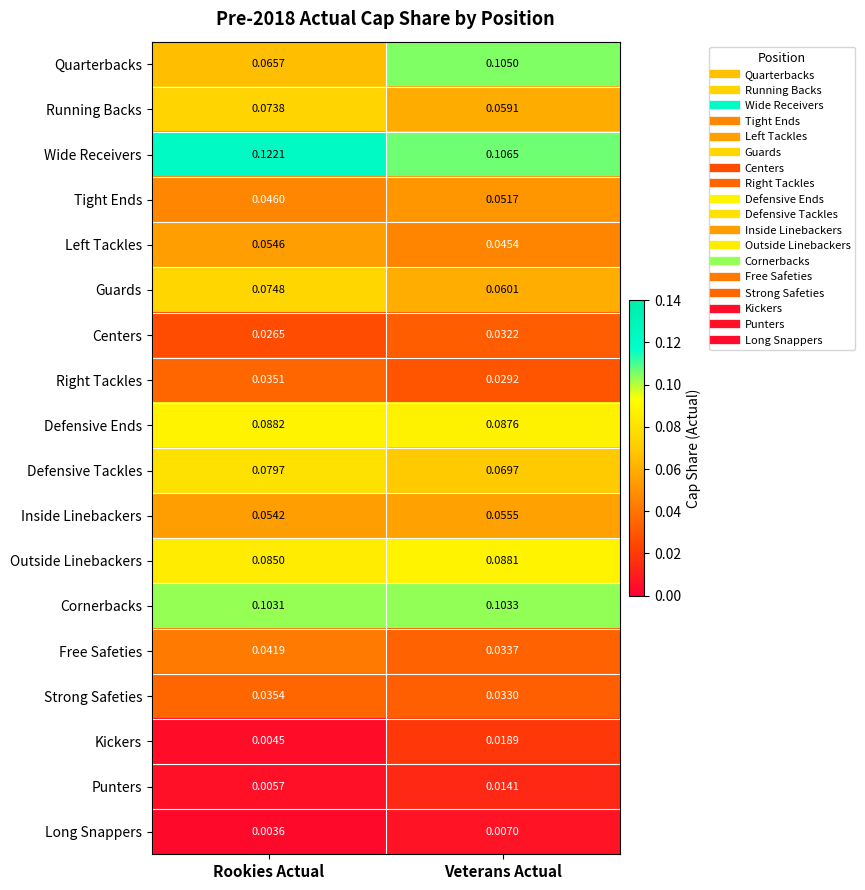

Where is Inside Linebackers nearest to the value 0?

Rookies Actual